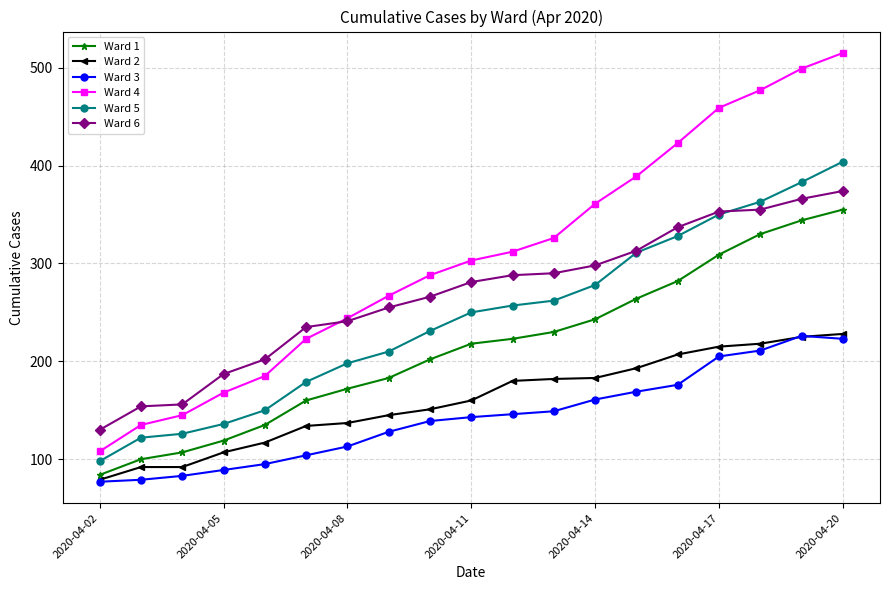

What is the value of the Ward 2 point at the 10th from the left?

160